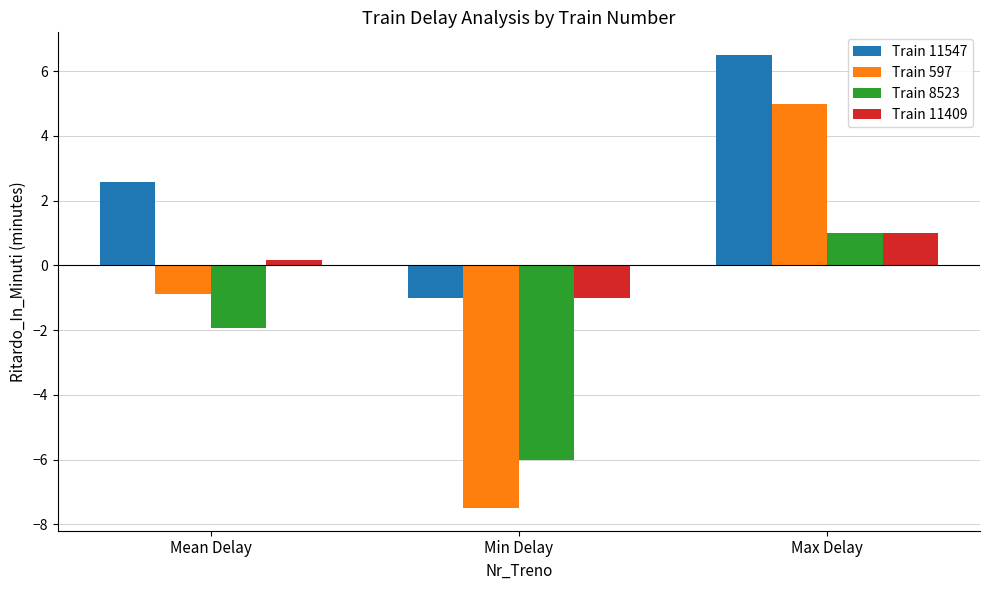

At which category is the sum across all series the highest?

Max Delay